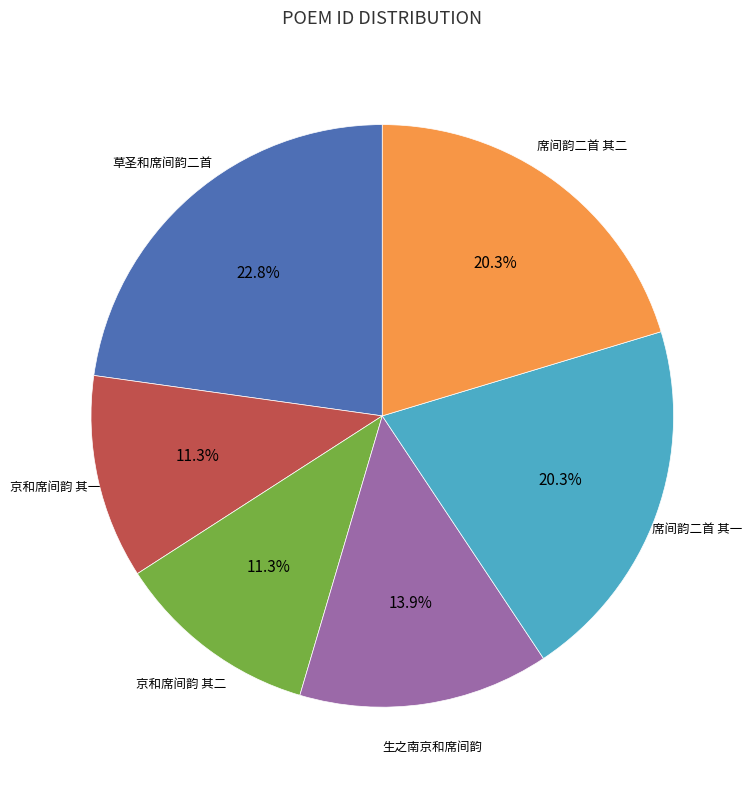

Is there a majority slice in this chart?

No